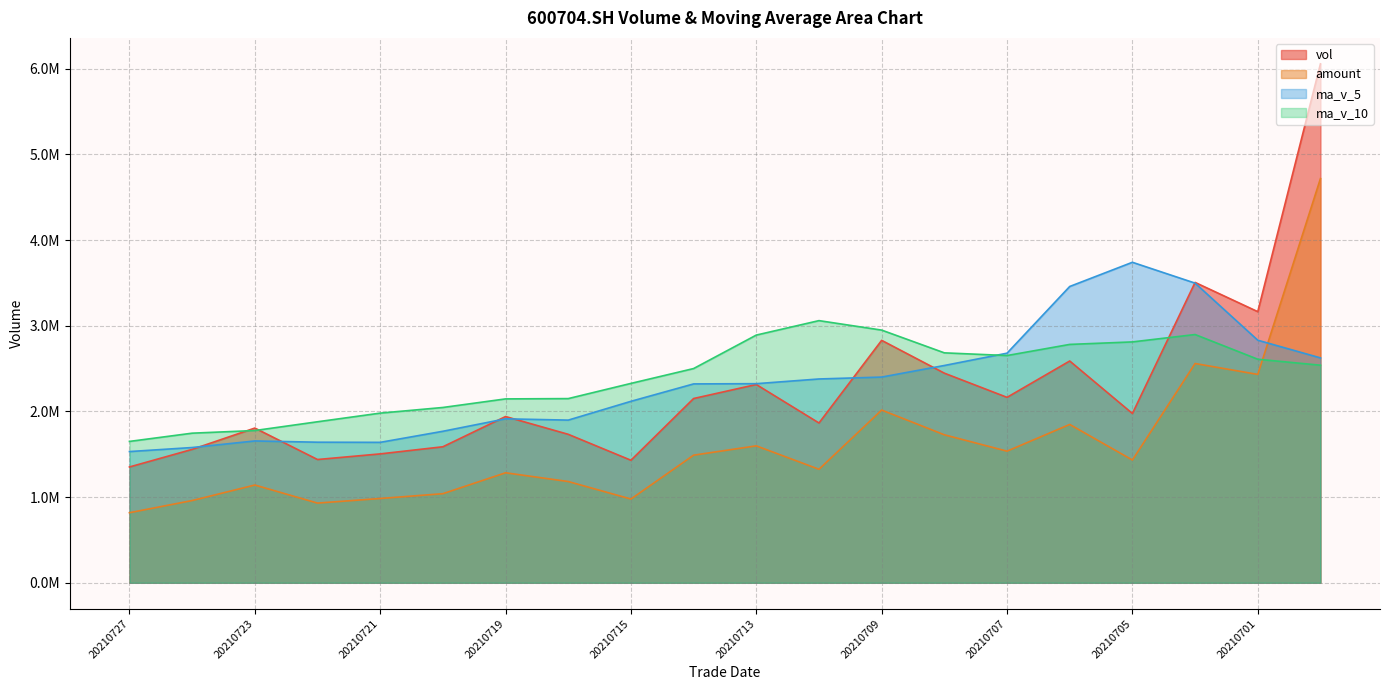

What is the difference between the second highest and minimum values in the amount series?

1741467.7